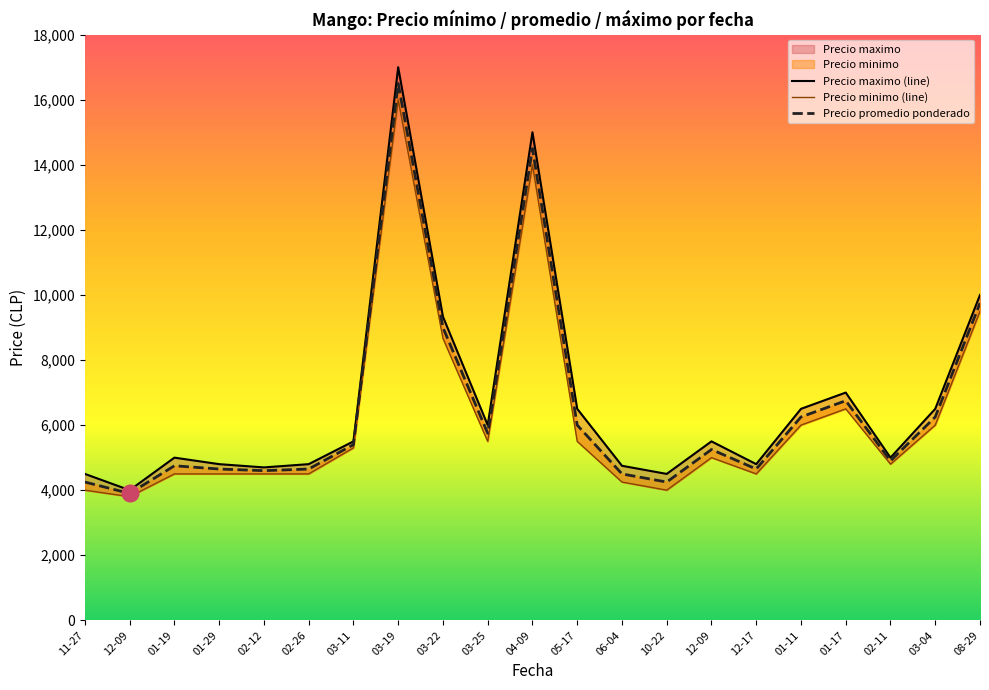

List the series in order of their peak value, highest first.

Precio maximo, Precio promedio ponderado, Precio minimo